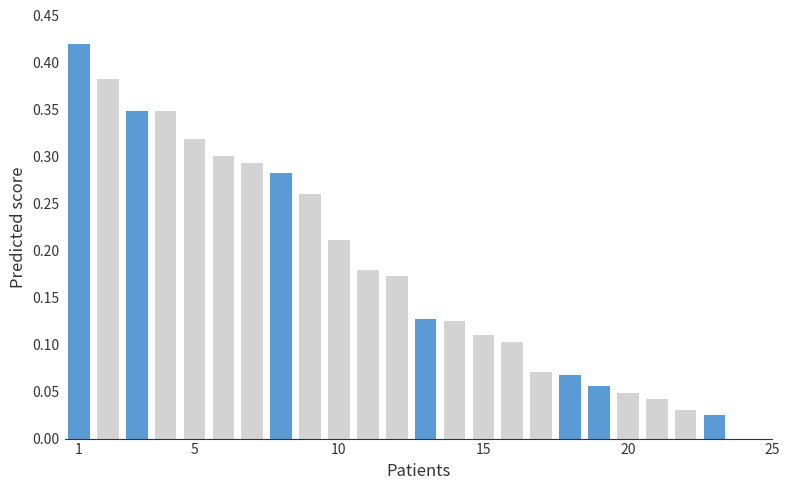

Which category has the highest value across all series?

1